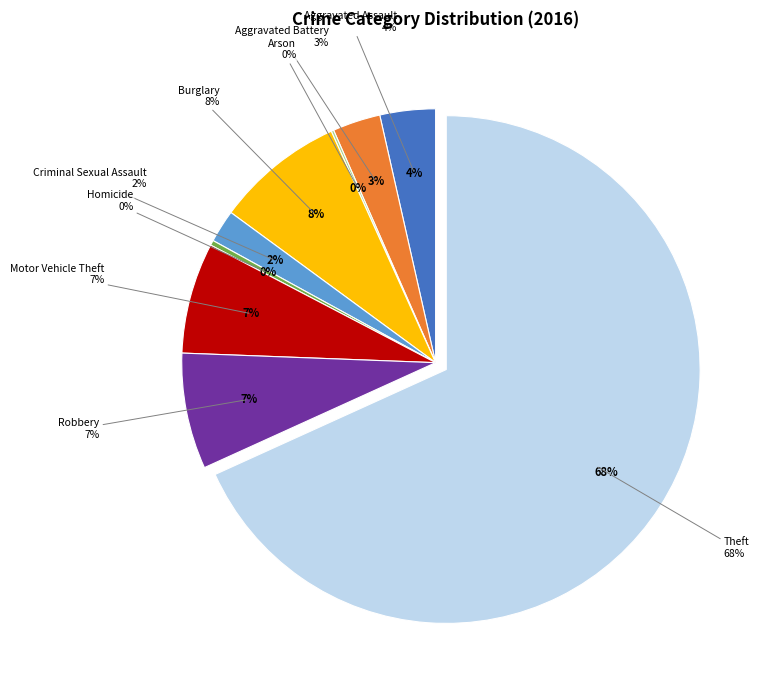

What percentage is the Aggravated Battery slice, to the nearest percent?

3%